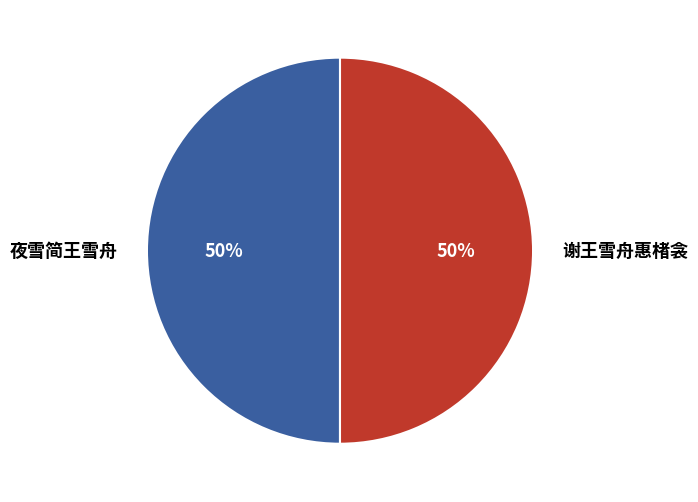

Approximately how many times larger is the value at 夜雪简王雪舟 compared to 谢王雪舟惠楮衾?

1.0